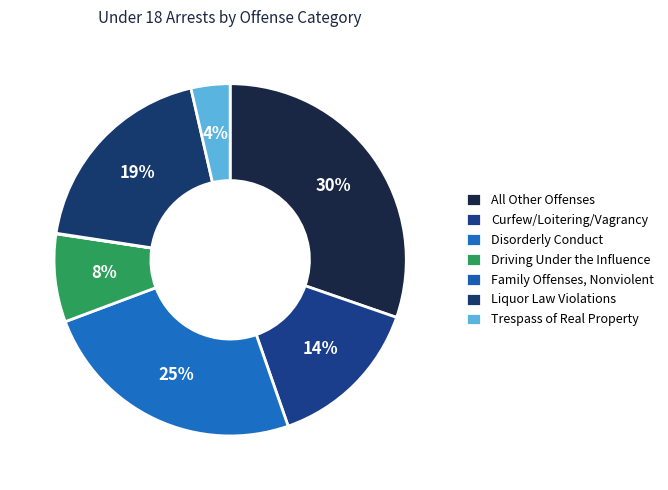

Which has a higher value, All Other Offenses or Trespass of Real Property?

All Other Offenses